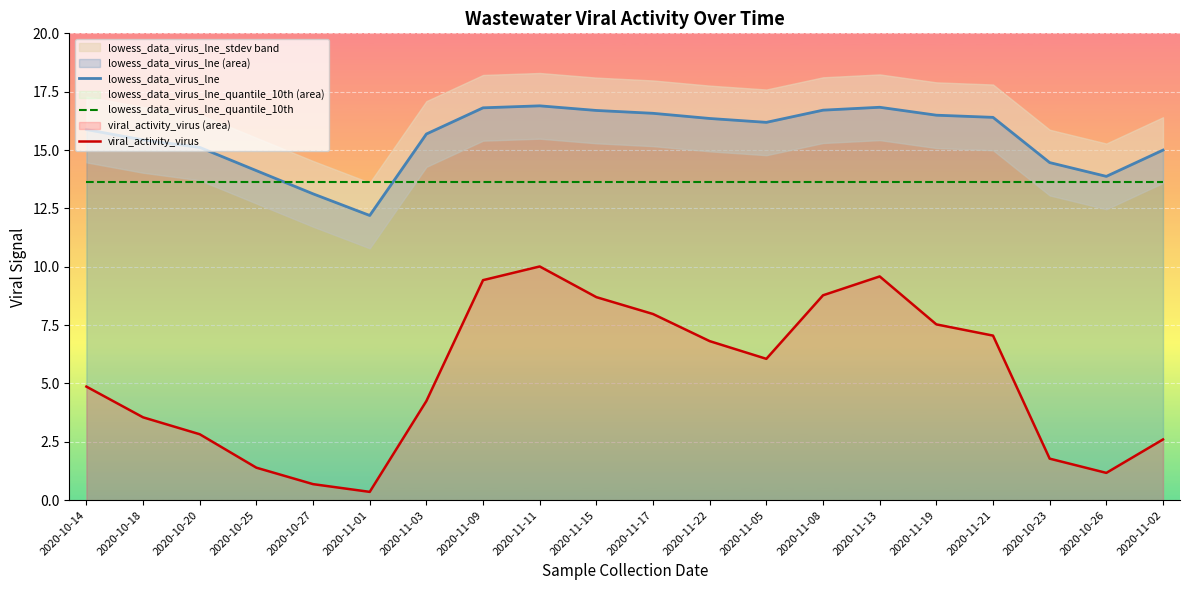

What is the maximum value for lowess_data_virus_lne_quantile_10th?

13.7